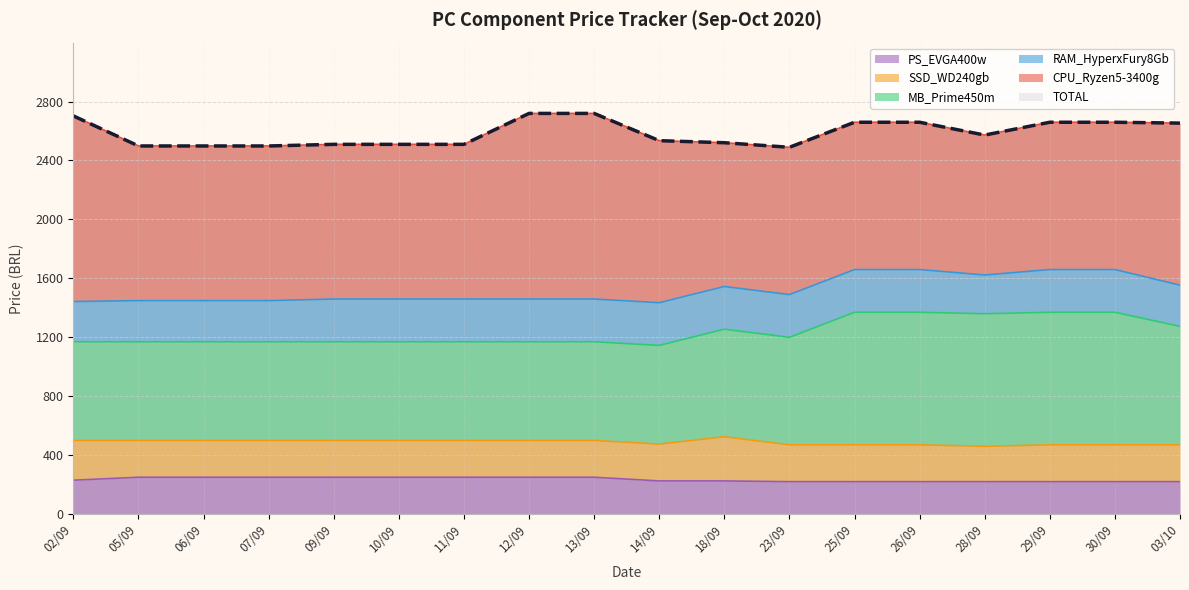

At which category is the sum across all series the highest?

25/09